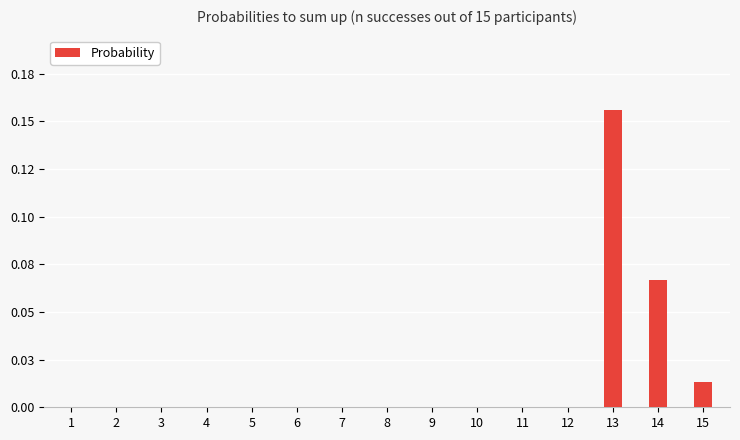

Are the bars horizontal?

No